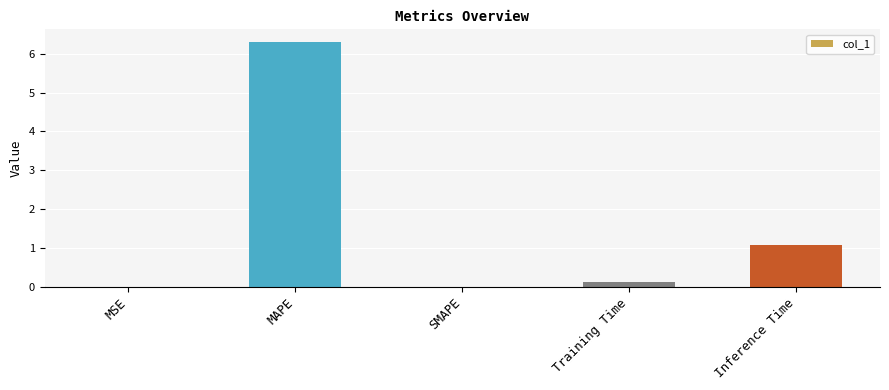

What is the sum of all values?

7.5